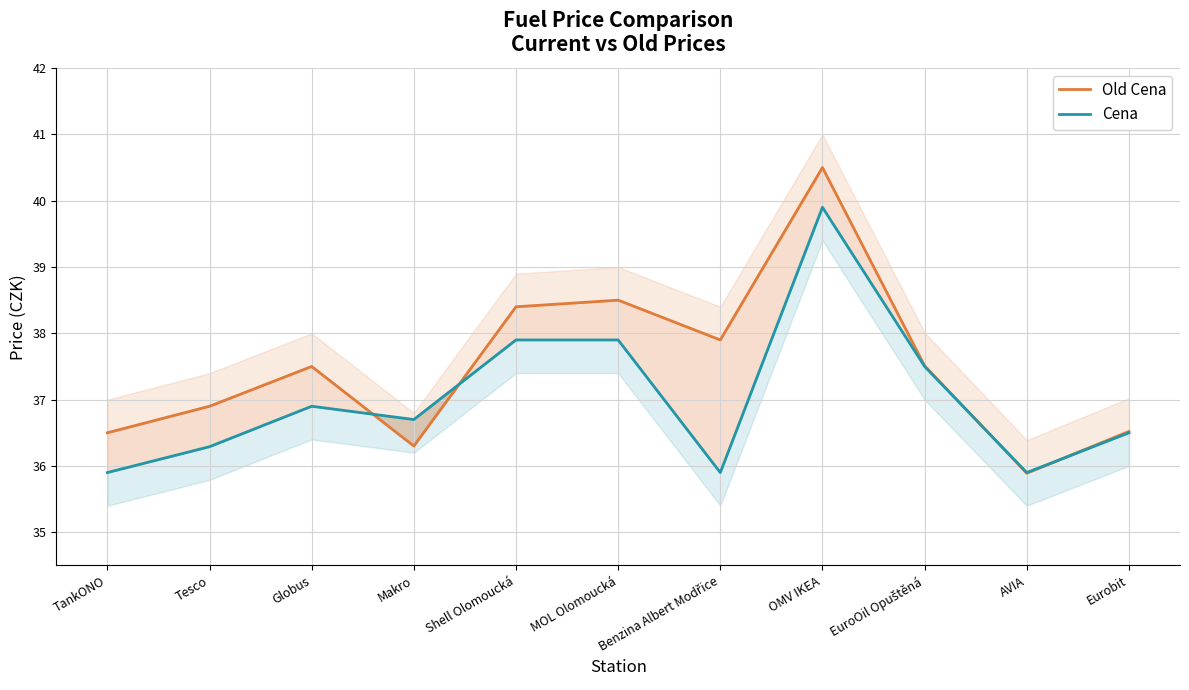

Read the Cena value at AVIA.

35.9